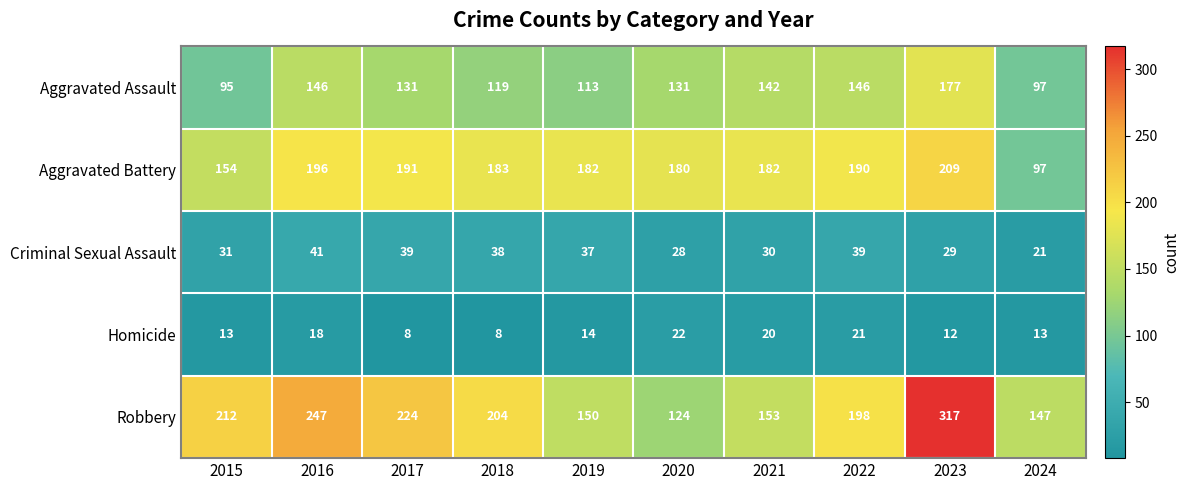

True or false: Aggravated Assault has a value of 78 at 2020.

False